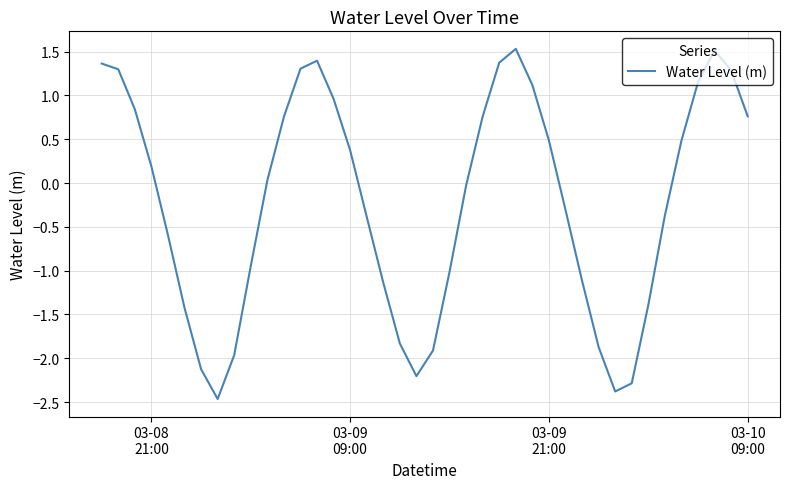

What is the greatest value displayed?

1.5